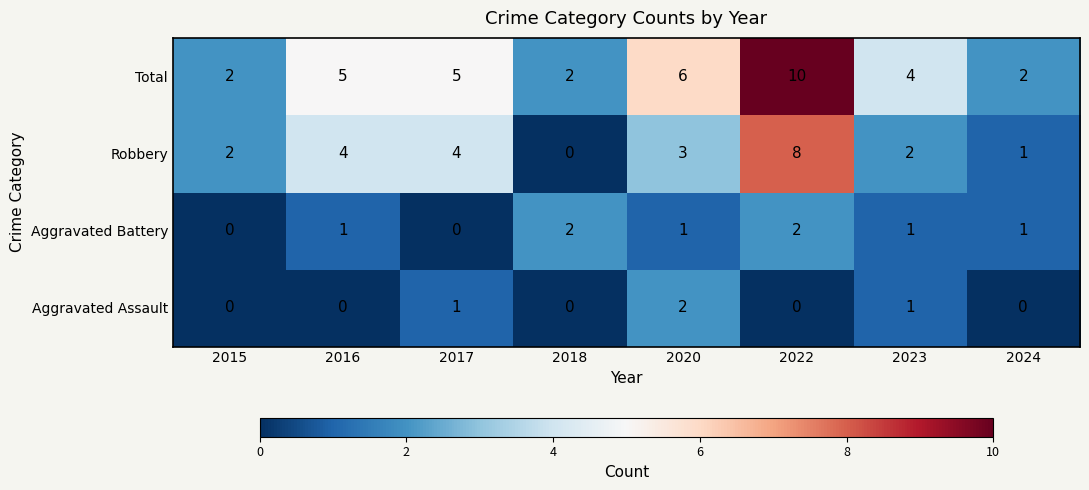

Count the number of categories in the chart.

8